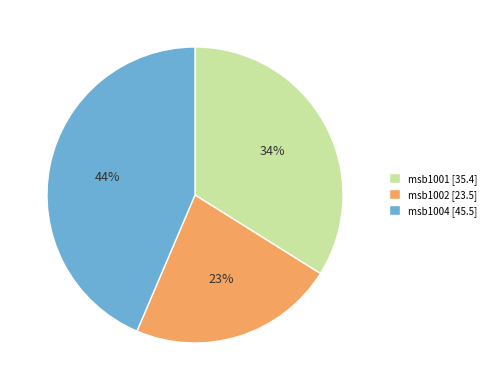

How many segments does this pie chart have?

3